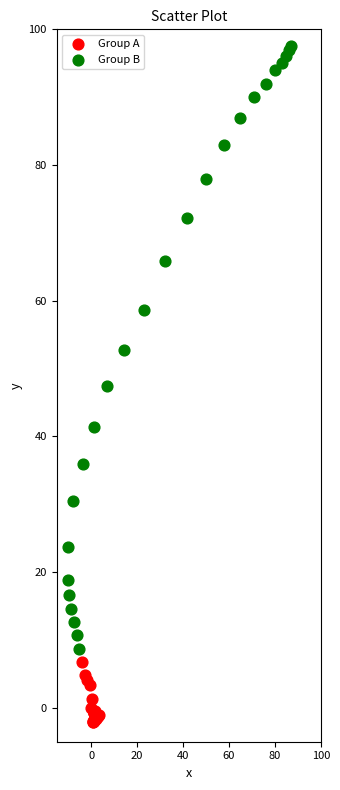

Which series contains the lowest Y value?

Group A